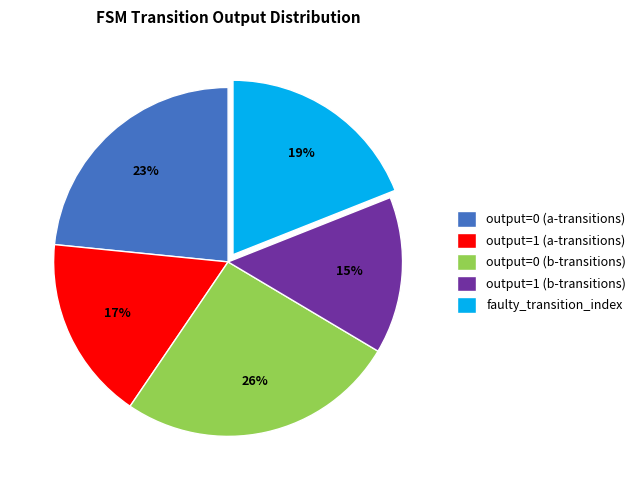

Count the number of slices in the pie.

5